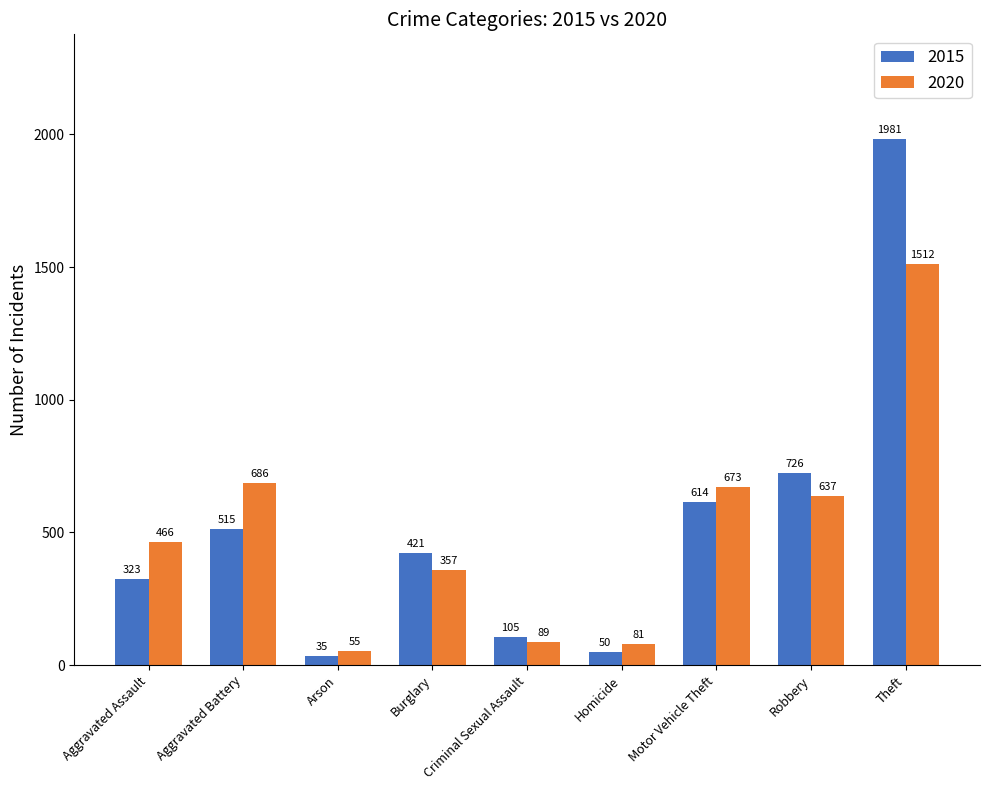

Which series has the largest range (max minus min)?

2015